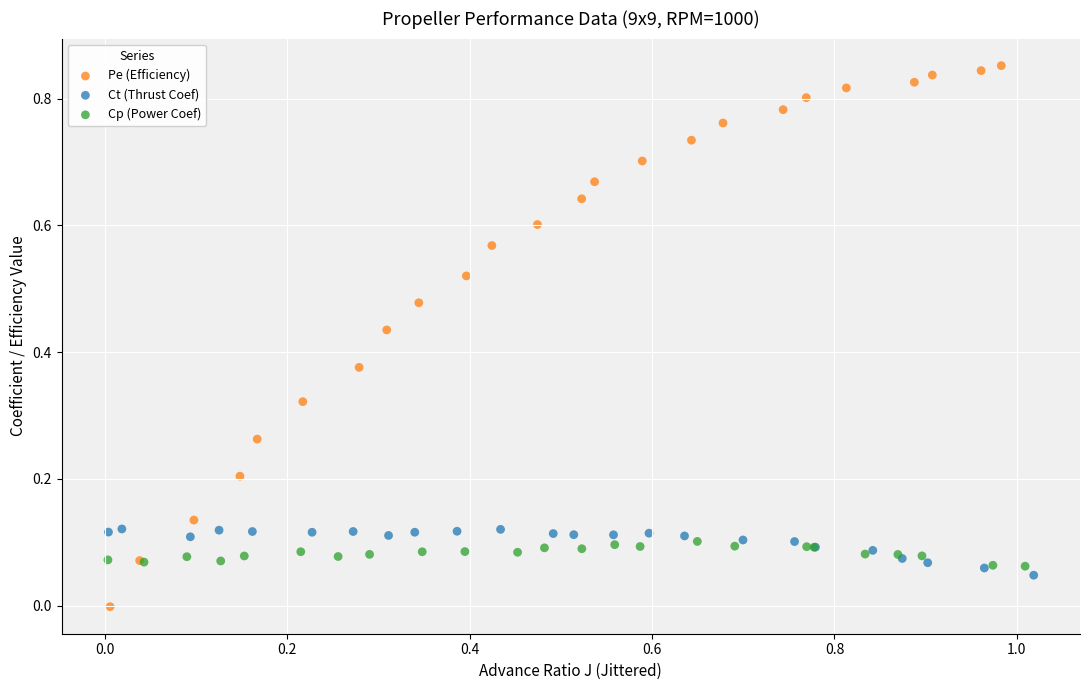

What are all the series names shown in the legend?

Pe (Efficiency), Ct (Thrust Coef), Cp (Power Coef)